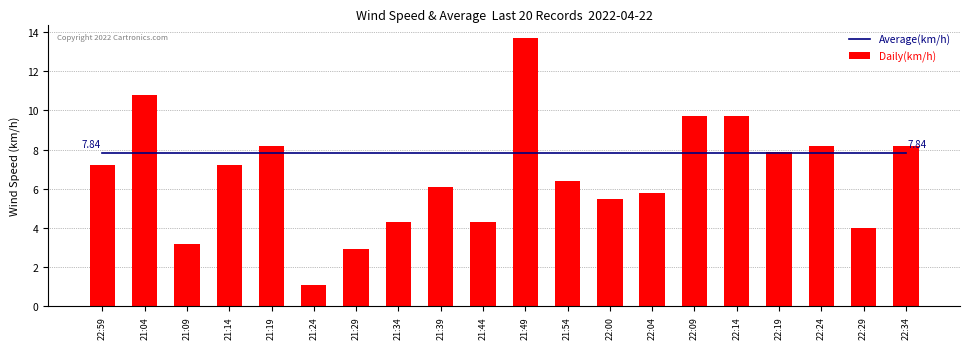

Rank the series at 21:49 from highest to lowest value.

Daily(km/h), Average(km/h)